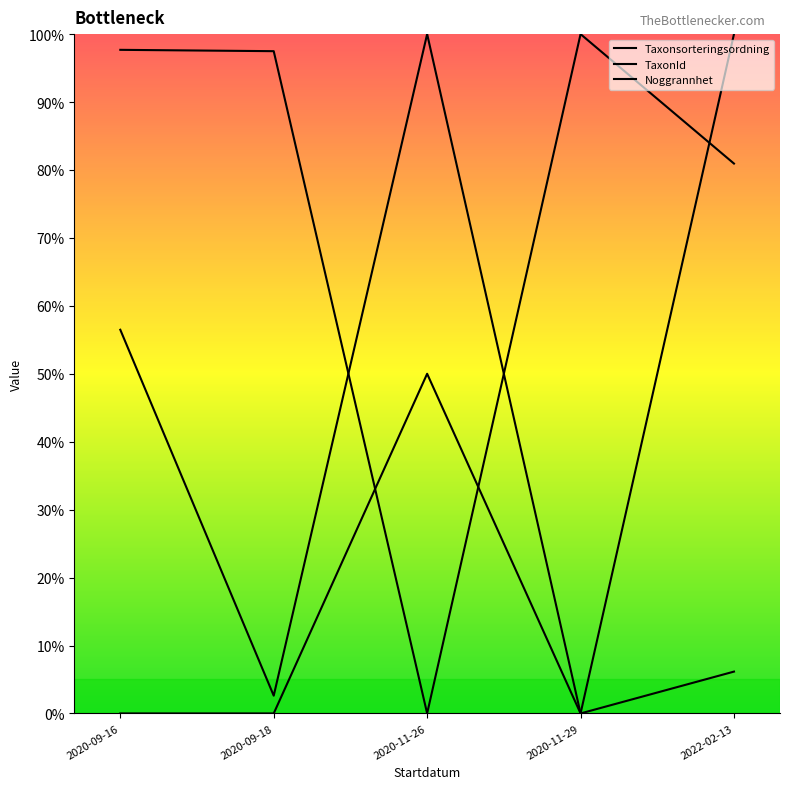

How many lines are shown in the chart?

3